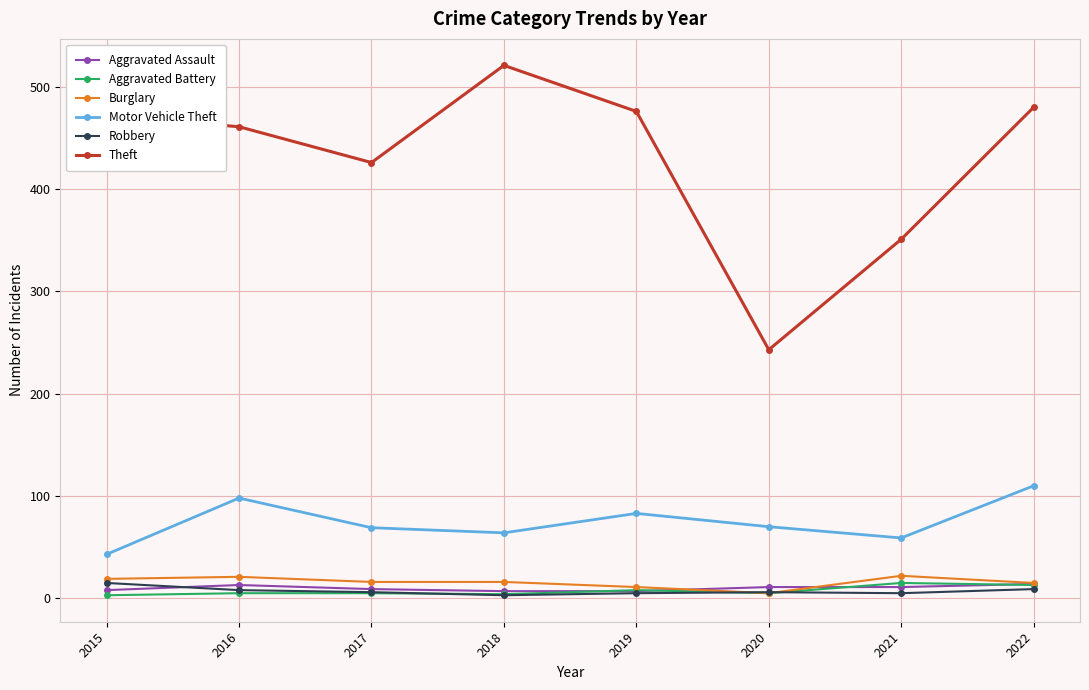

What is the value of the Motor Vehicle Theft point at the 8th from the left?

110